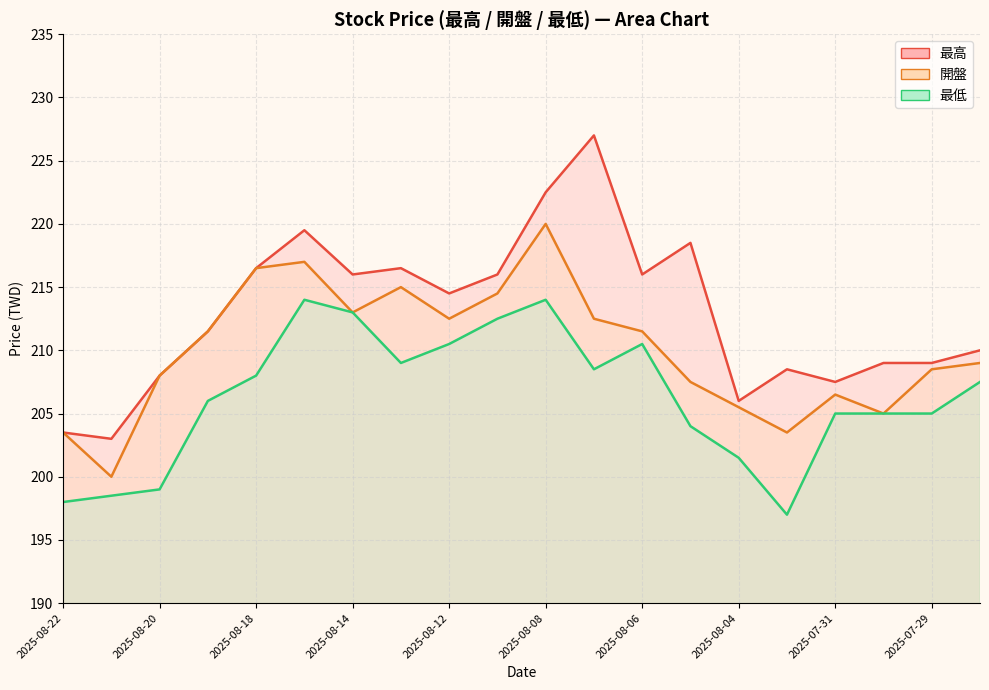

What is the value of the 開盤 point at the 9th from the left?

212.5